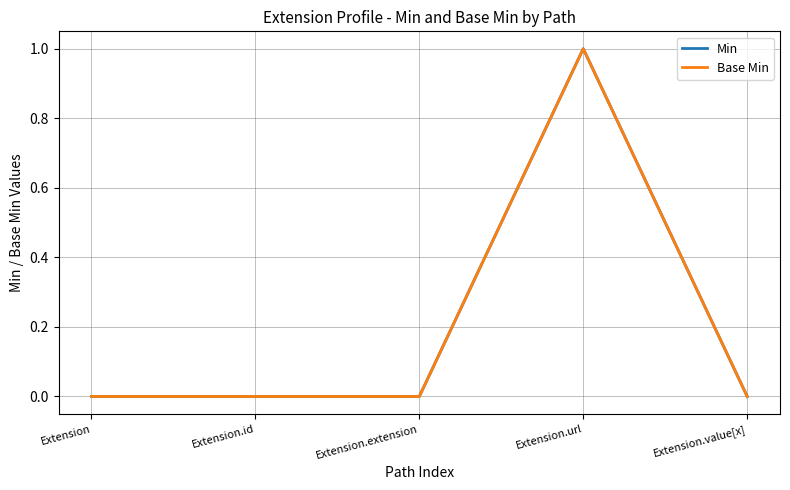

True or false: Min and Base Min cross at least once.

False